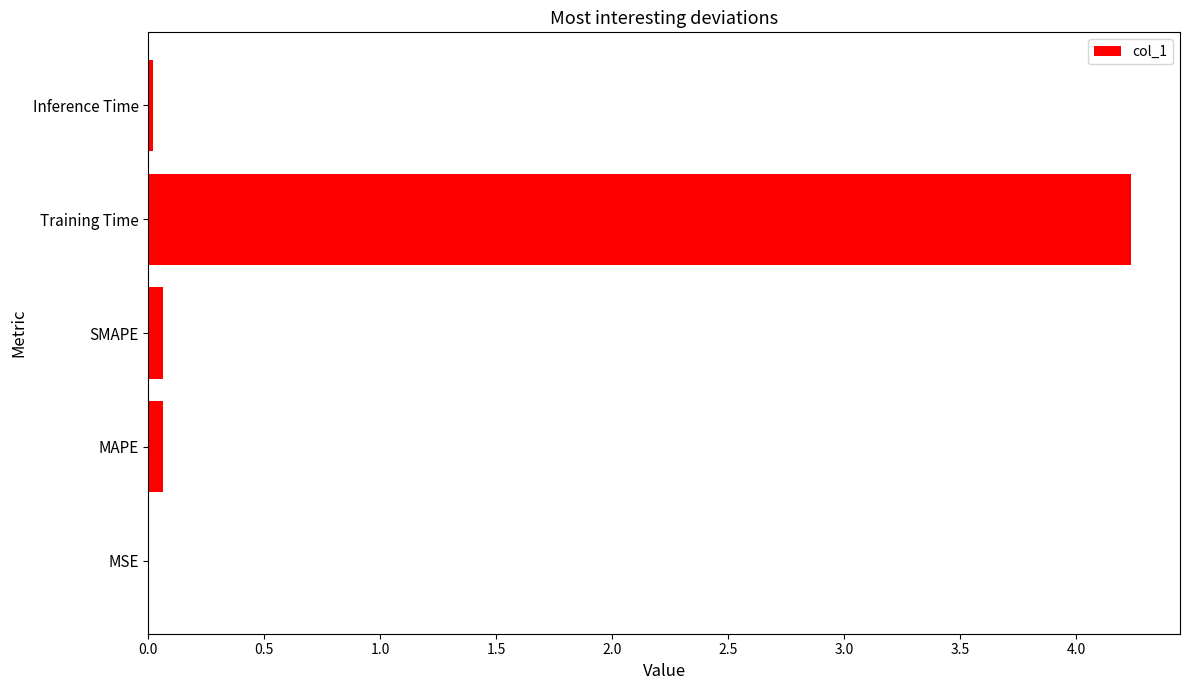

Read the value at Training Time.

4.2